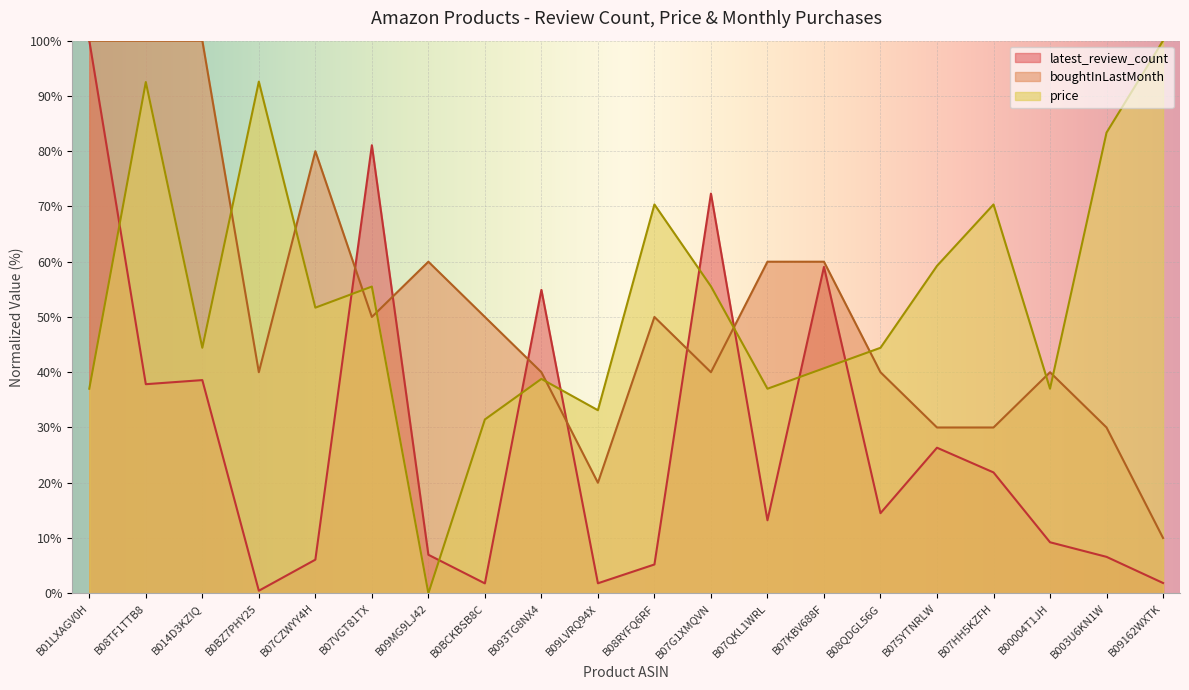

The value of latest_review_count at B08RYFQ6RF is 5.2. True or false?

True